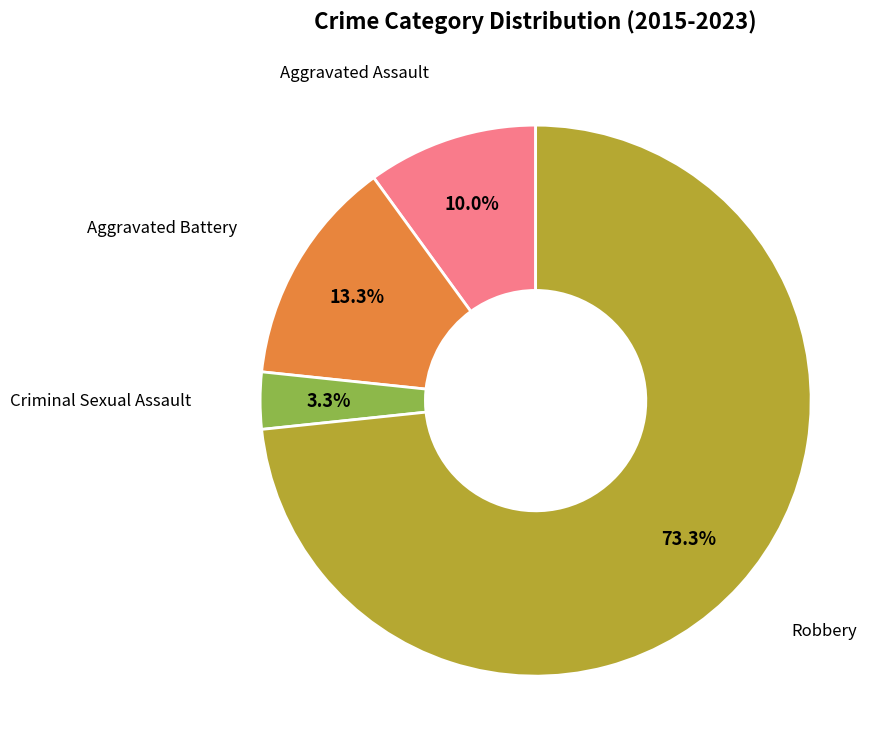

Is there a majority slice in this chart?

Yes